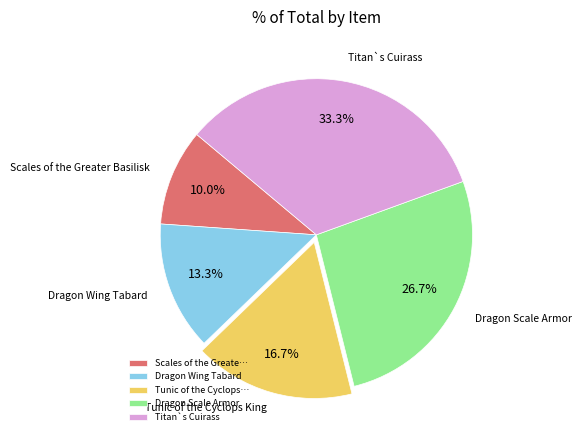

Between Scales of the Greate… and Tunic of the Cyclops…, which is larger?

Tunic of the Cyclops…